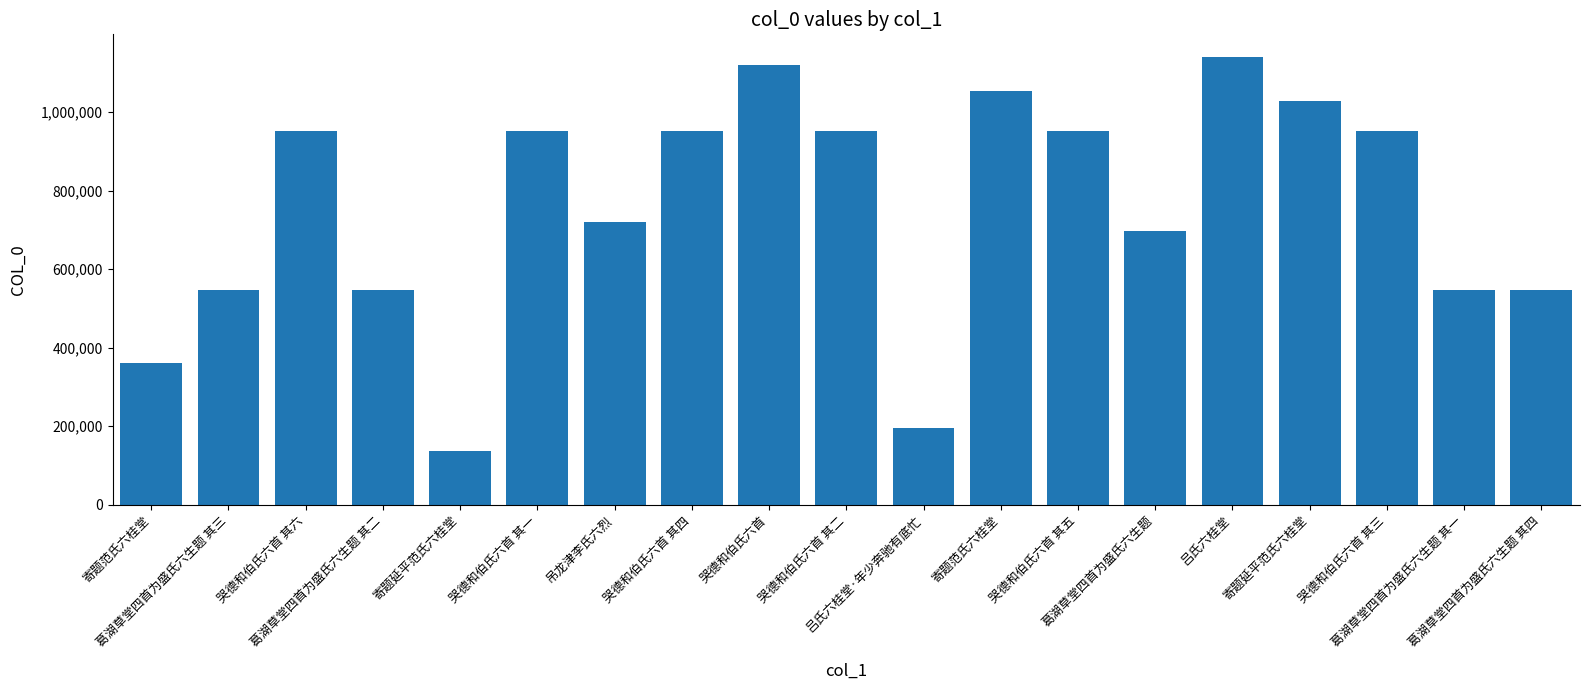

What is the value of the 4th bar from the left?

545779